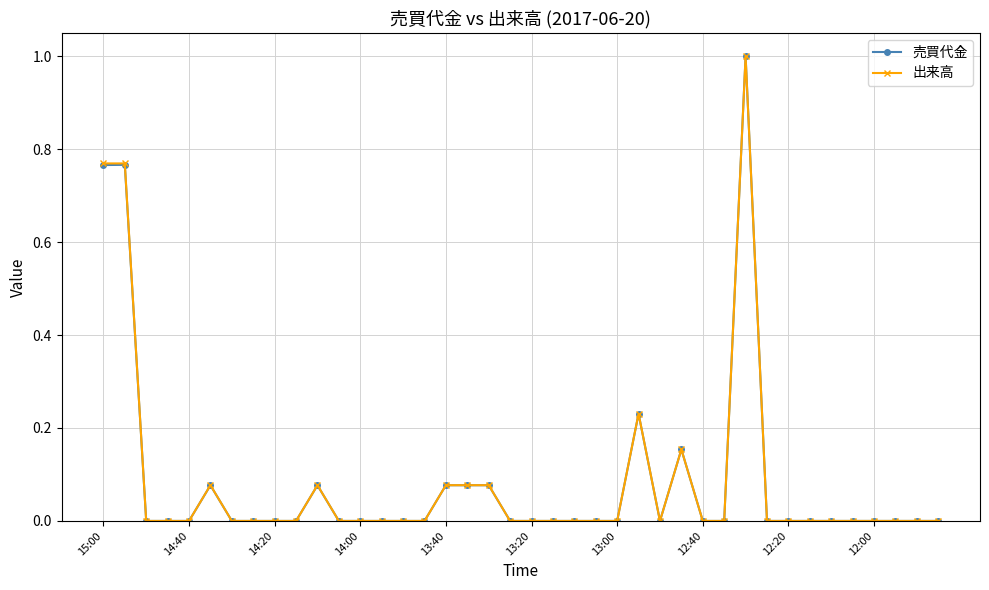

What is the maximum value shown in the chart?

1.0